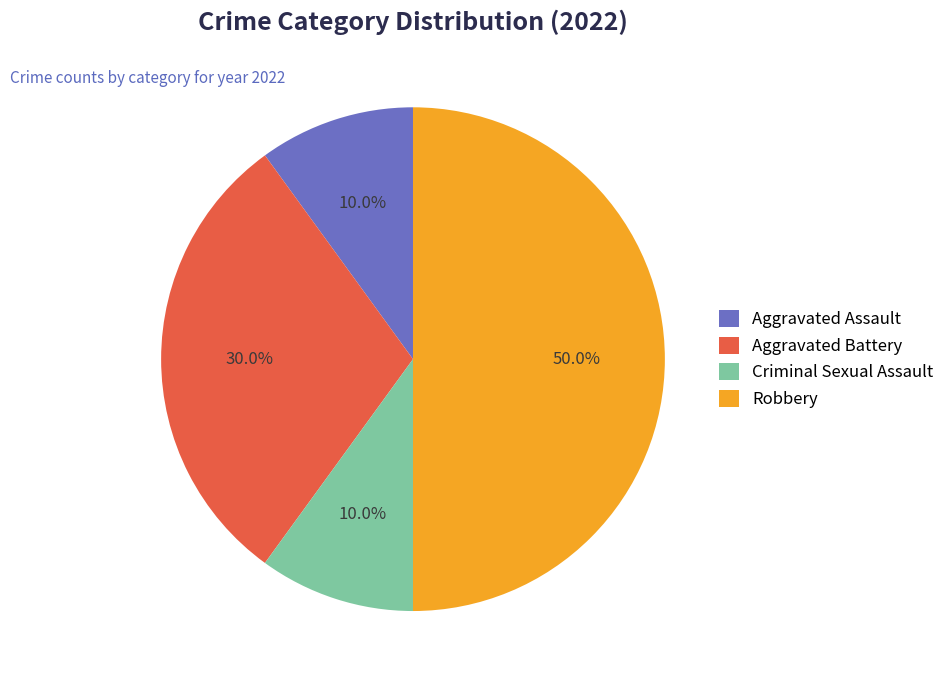

Approximately how many times larger is the value at Robbery compared to Criminal Sexual Assault?

5.0